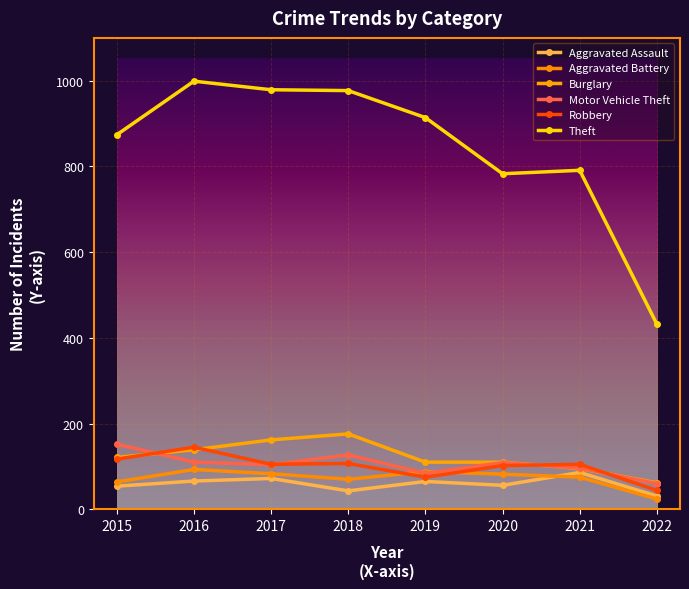

Which category has the lowest value across all series?

2022